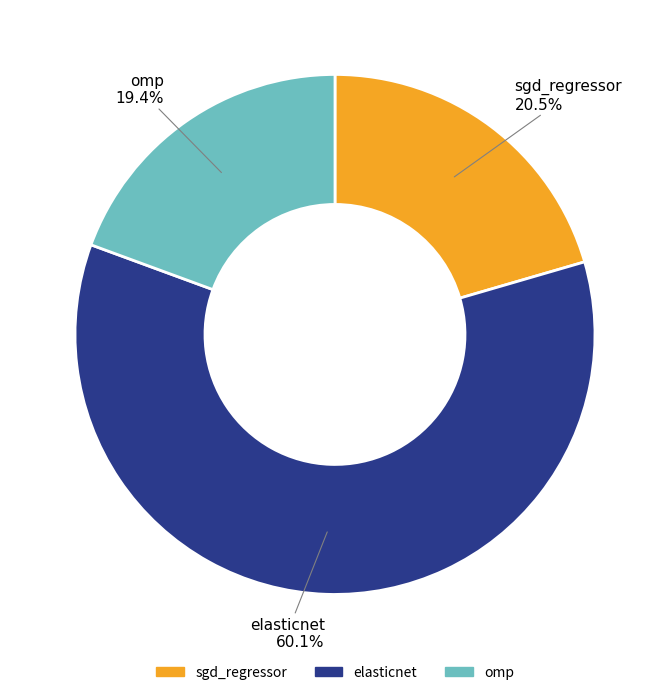

What is the largest slice in the pie chart?

elasticnet